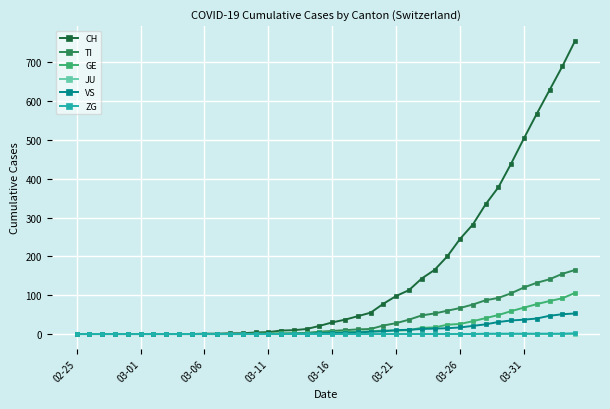

At how many categories does at least one series exceed 216?

10